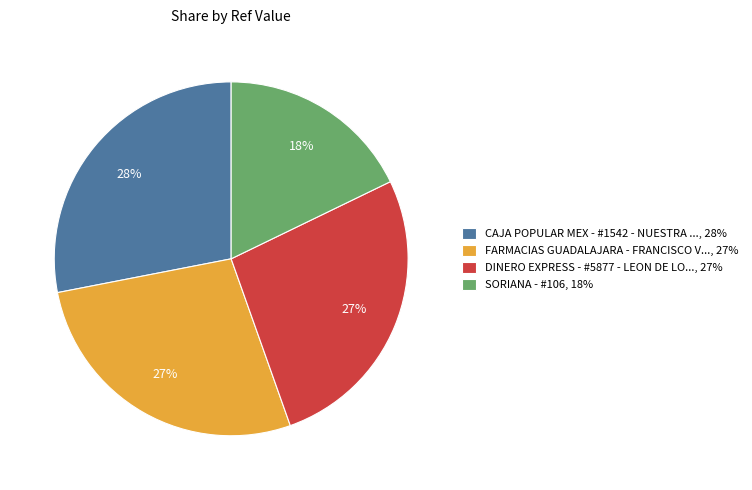

True or false: FARMACIAS GUADALAJARA - FRANCISCO V..., 27% accounts for 42% of the total.

False